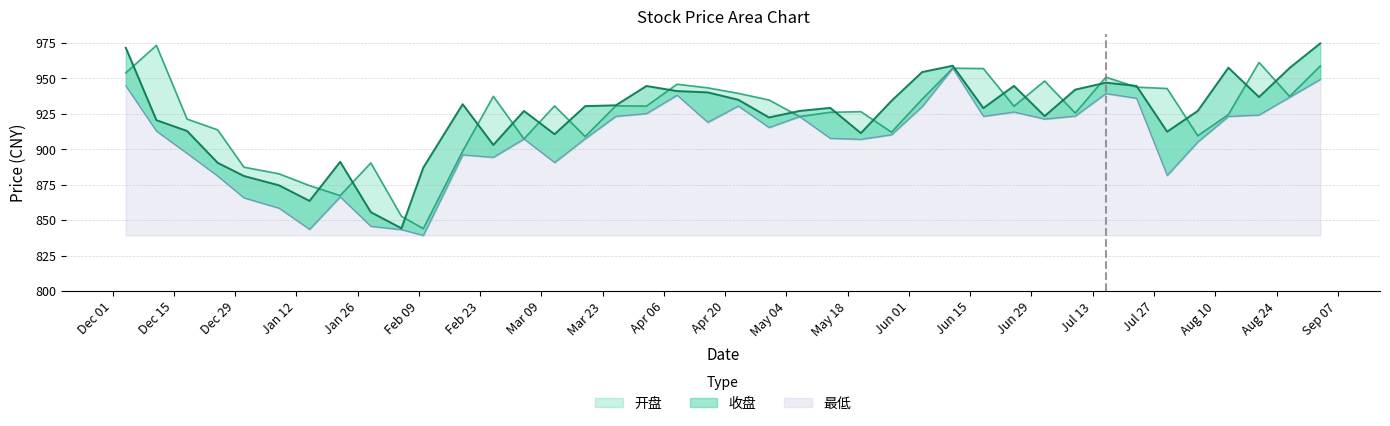

True or false: 最低 and 开盘 intersect in this chart.

False